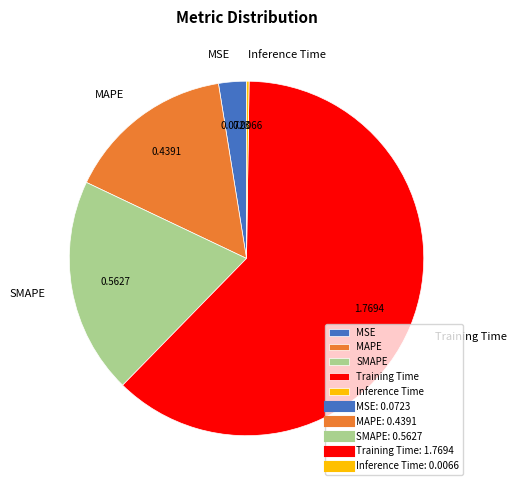

What is the largest slice in the pie chart?

Training Time